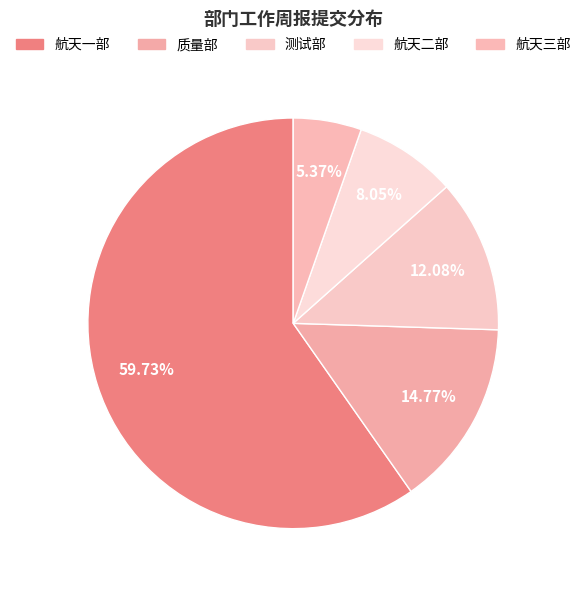

True or false: 航天二部 accounts for 1% of the total.

False